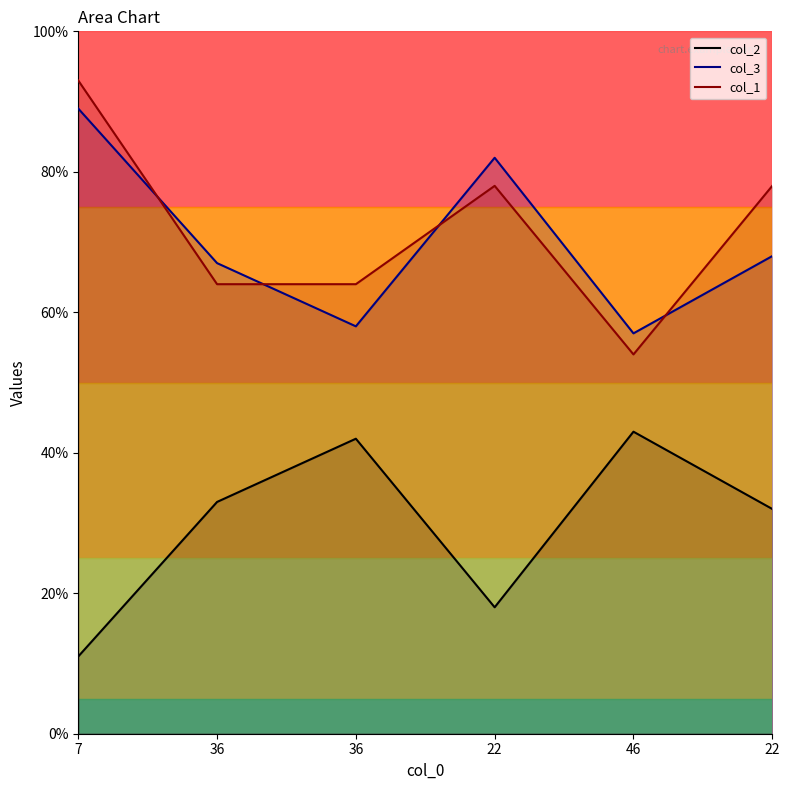

Is it true that col_3 equals 78 at 46?

False